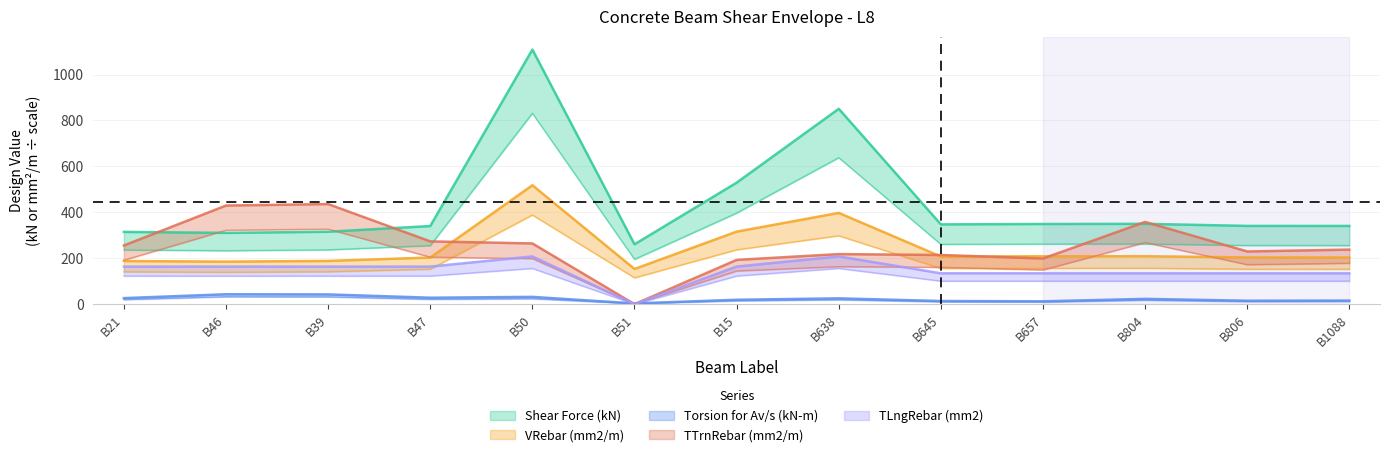

Between B806 and B638, which is larger?

B638